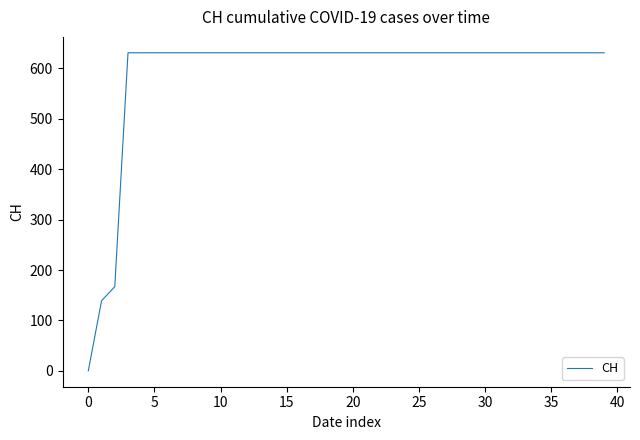

What is the difference between the maximum and minimum values?

631